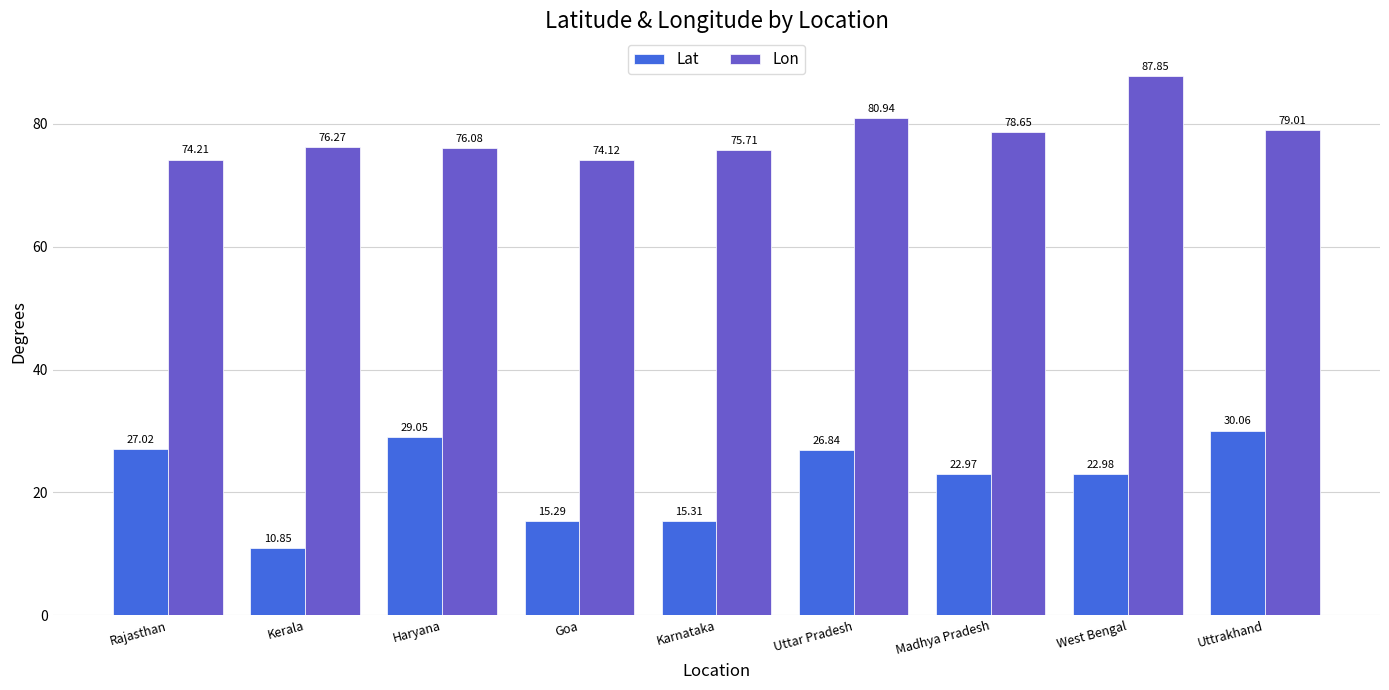

True or false: Lon has a value of 74.2 at Rajasthan.

True